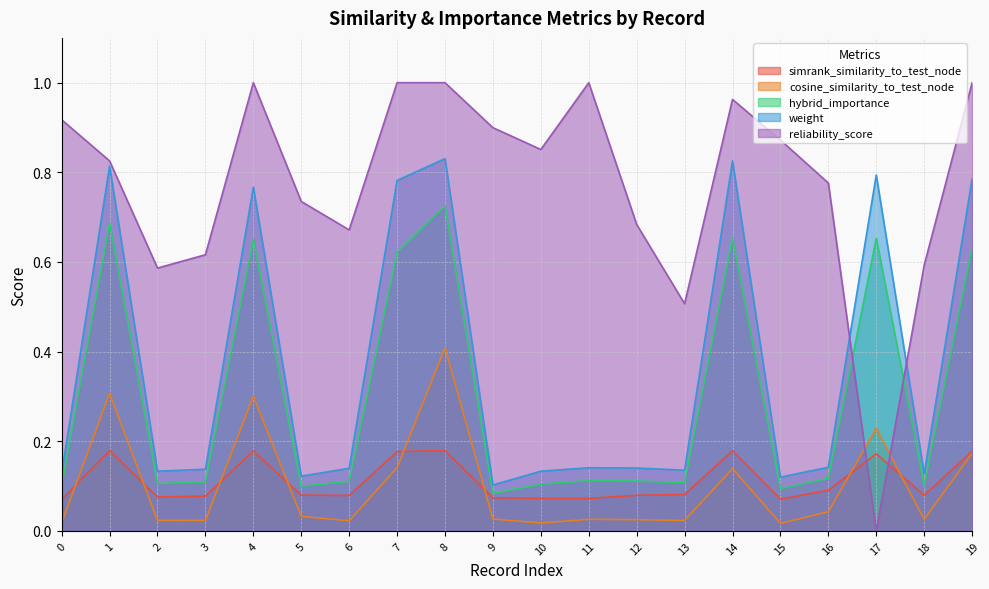

How many categories are shown in the chart?

20